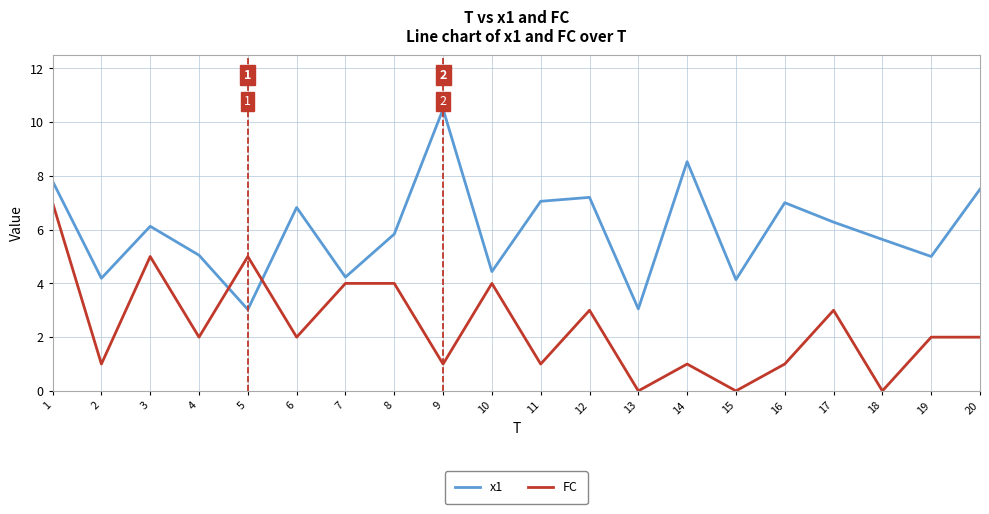

Rank the series at 7 from highest to lowest value.

x1, FC